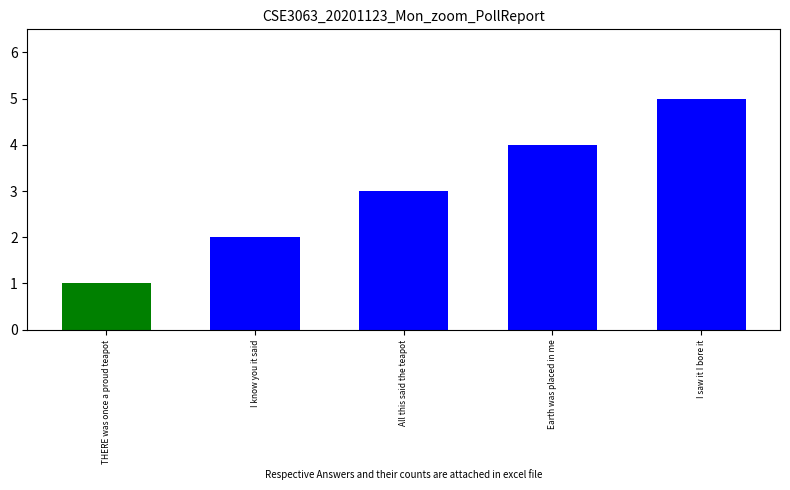

What is the difference between the maximum and second lowest values?

3